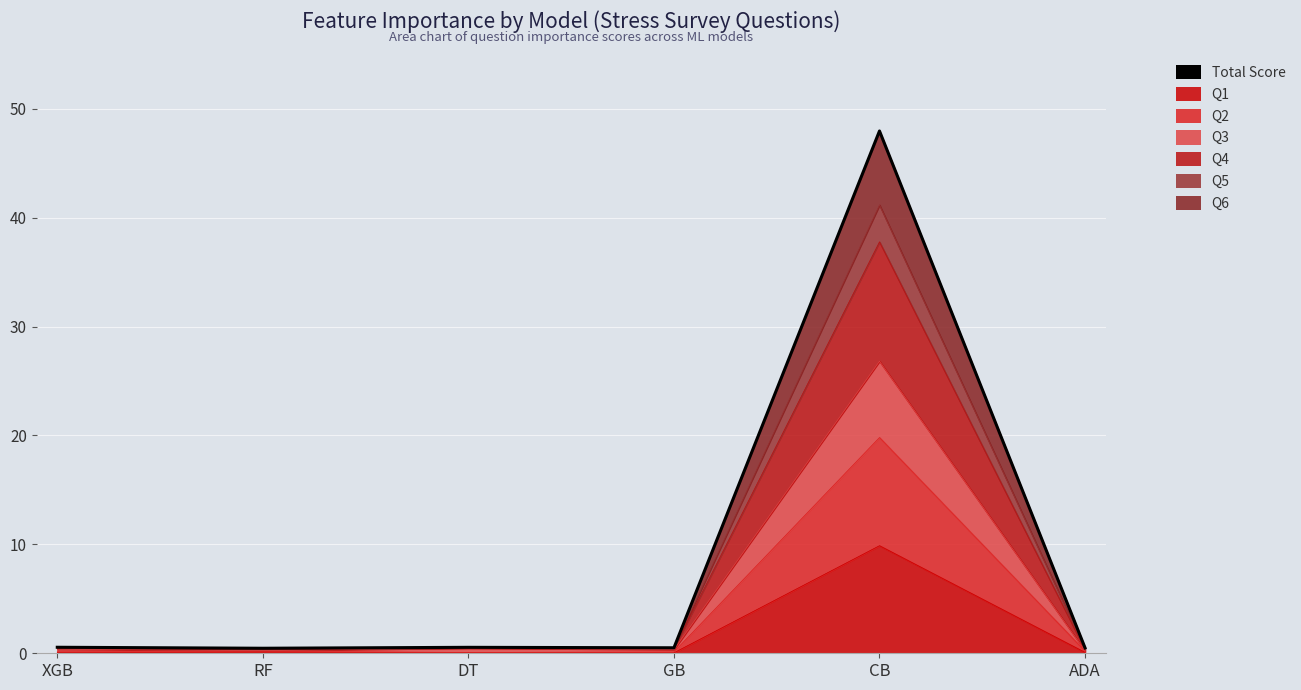

Reading left to right, list all the values displayed in this chart.

0.6	0.5	0.5	0.5	48.0	0.5